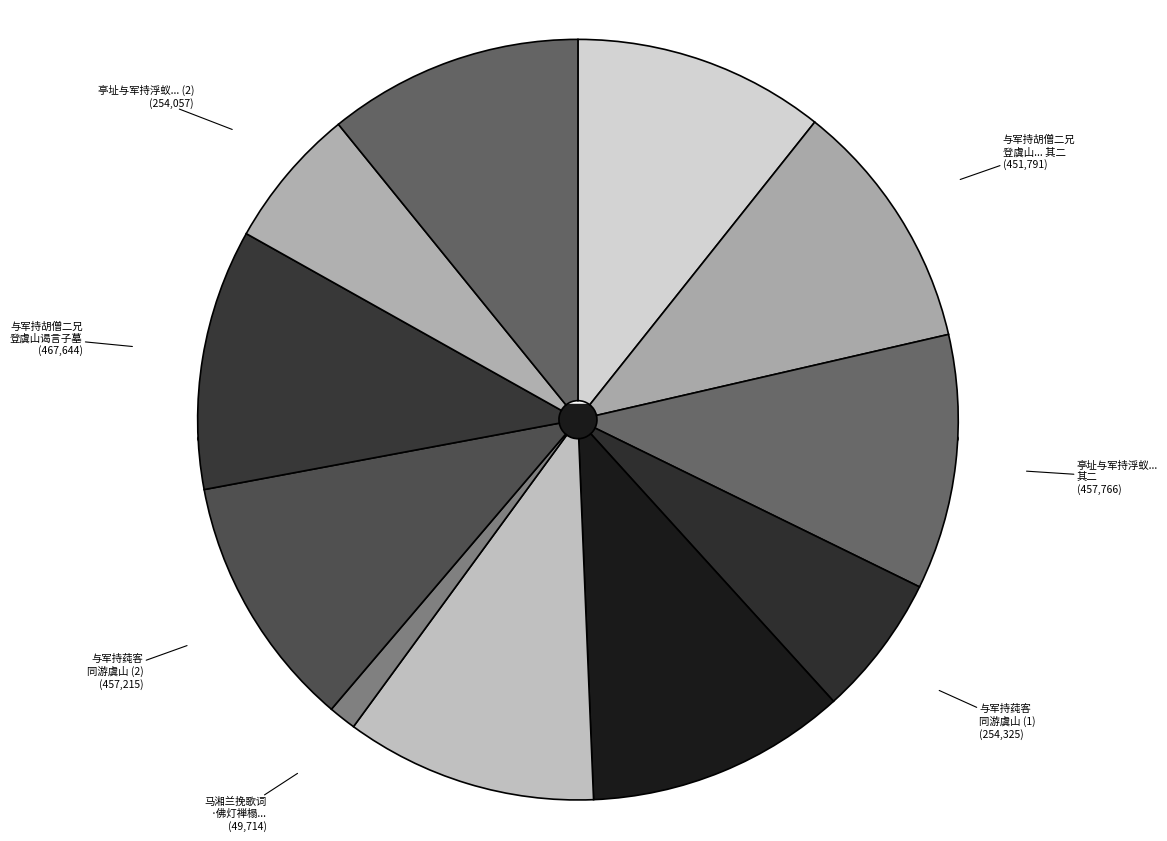

What percentage is the 与军持胡僧二兄登虞山谒言子墓 slice, to the nearest percent?

11%